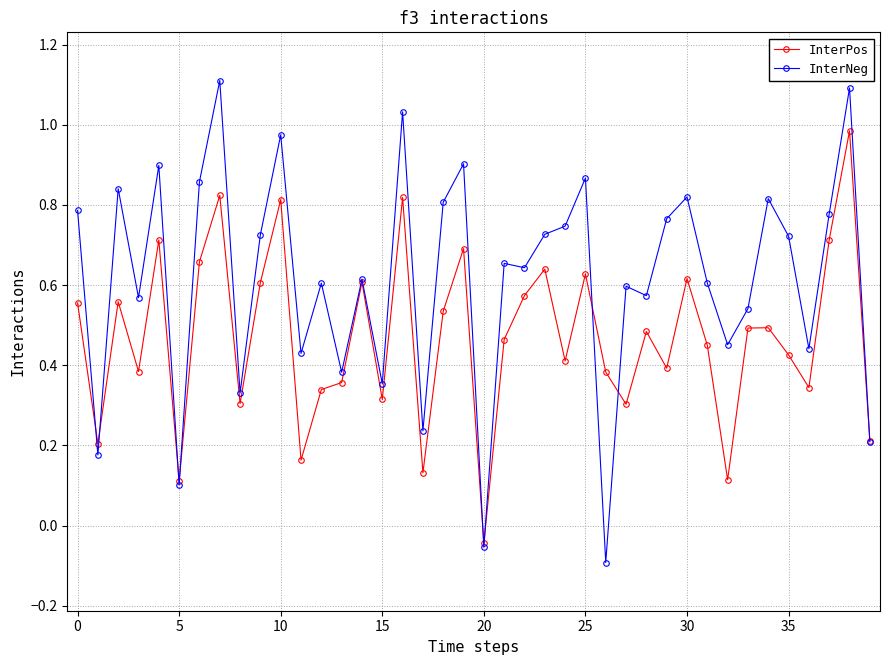

What is the sum of all InterNeg values?

24.6